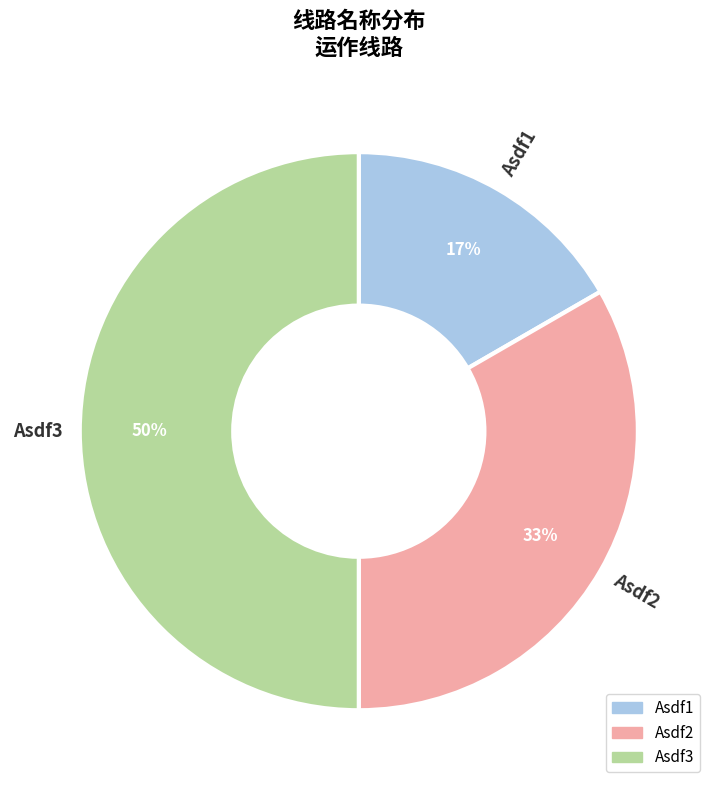

Does Asdf2 account for over 50% of the chart?

No